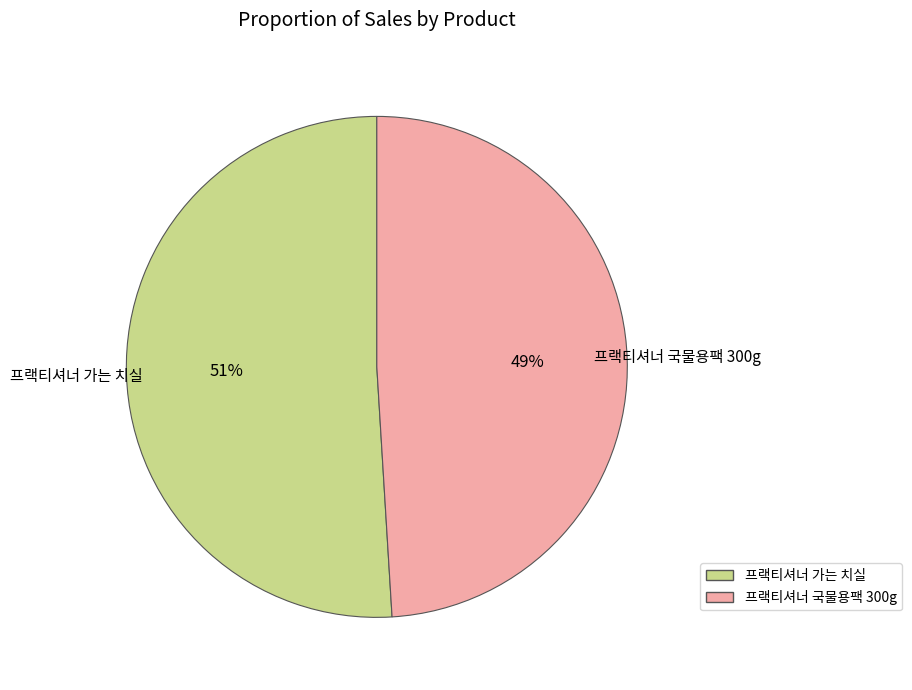

Rank the categories by value from highest to lowest.

프랙티셔너 가는 치실, 프랙티셔너 국물용팩 300g